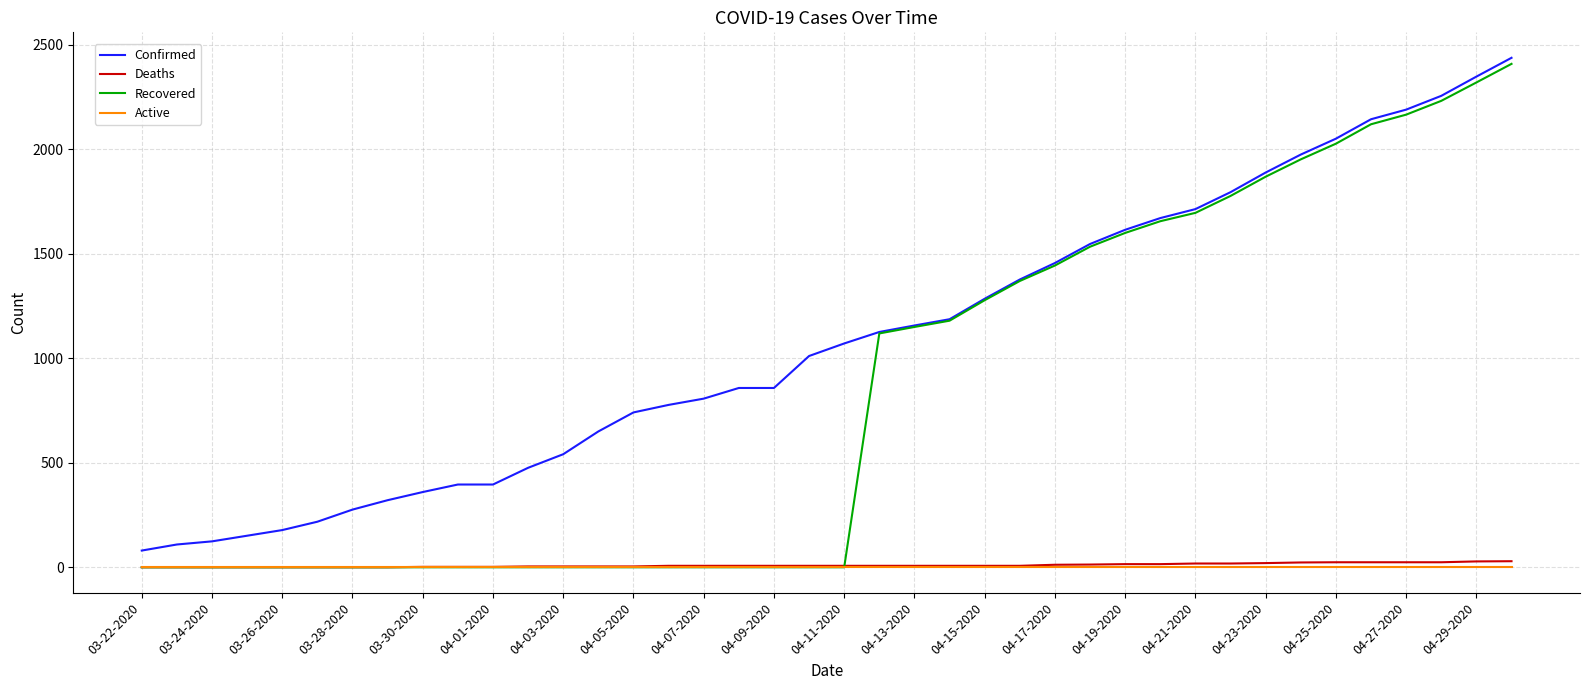

Which series has the widest spread of values?

Recovered